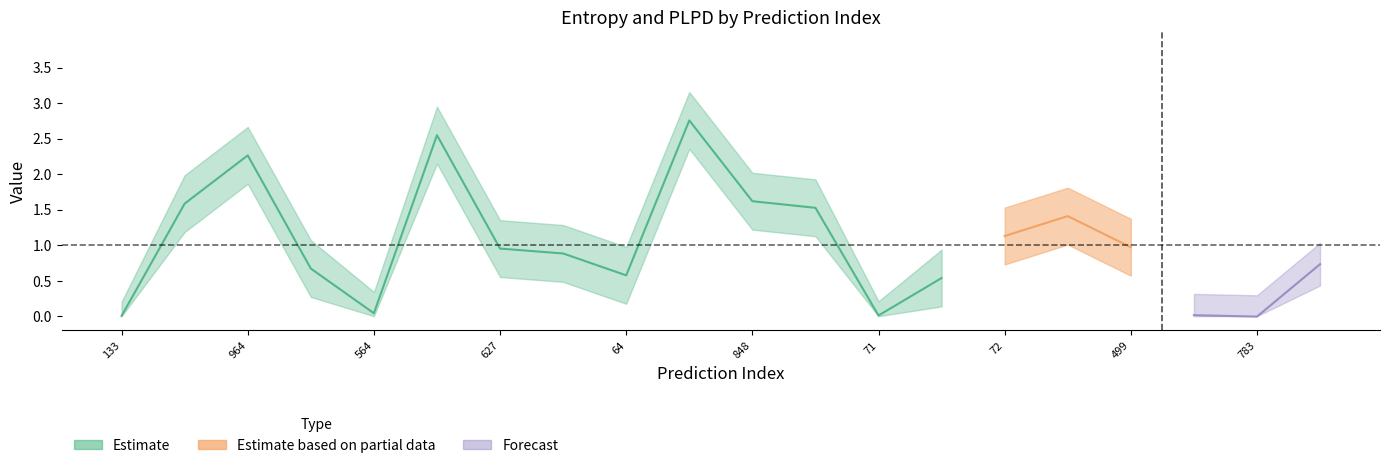

What is the sum of the entropys values at 246 and 848?

3.0